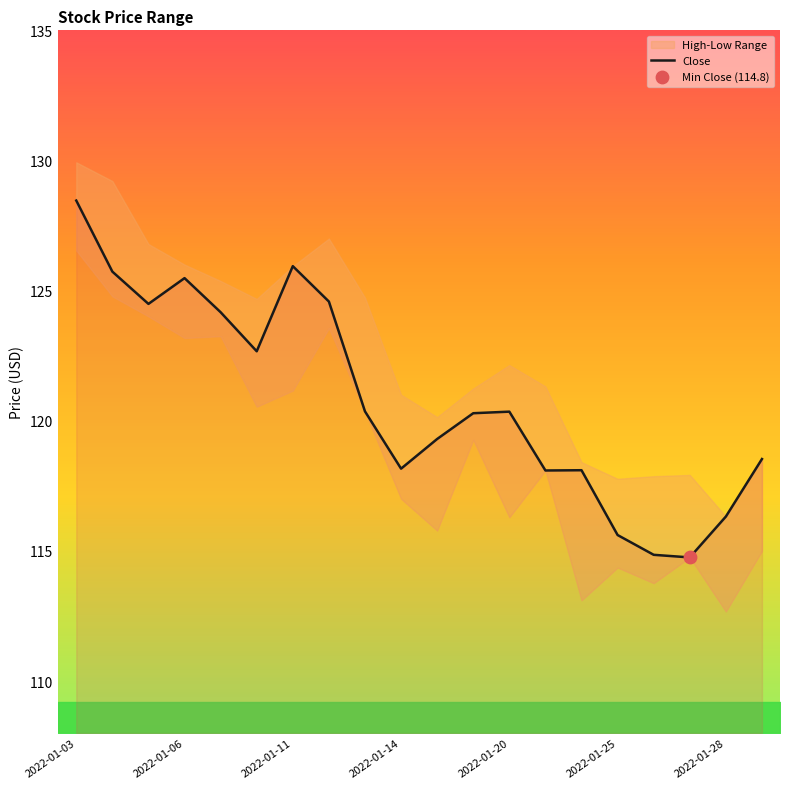

What is the maximum value for Close?

128.5